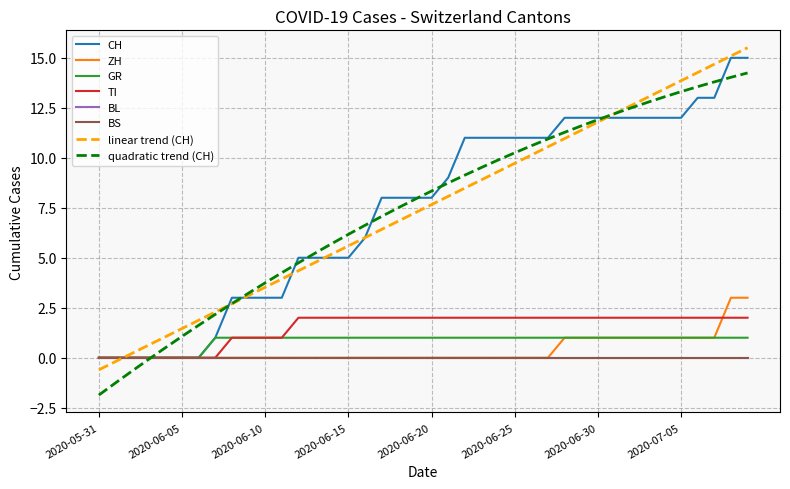

What is the difference between the second highest and second lowest values in the ZH series?

3.0